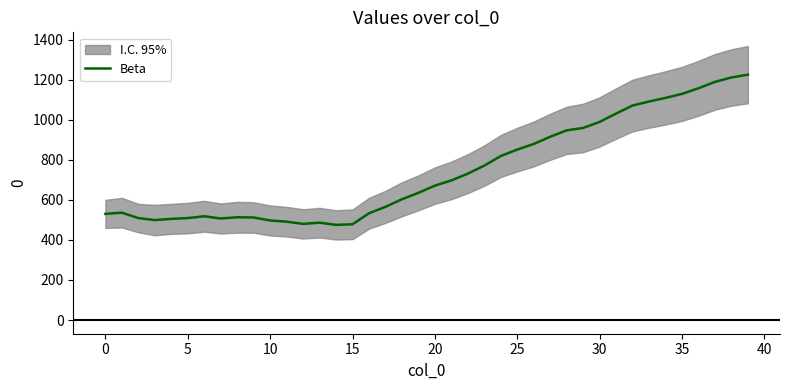

At which label does the data first exceed 671?

21